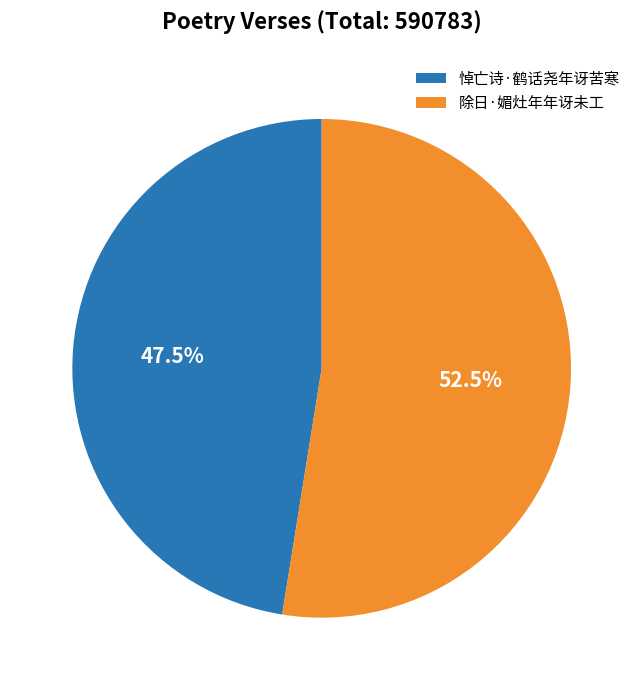

The 除日·媚灶年年讶未工 slice represents 43% of the pie. True or false?

False